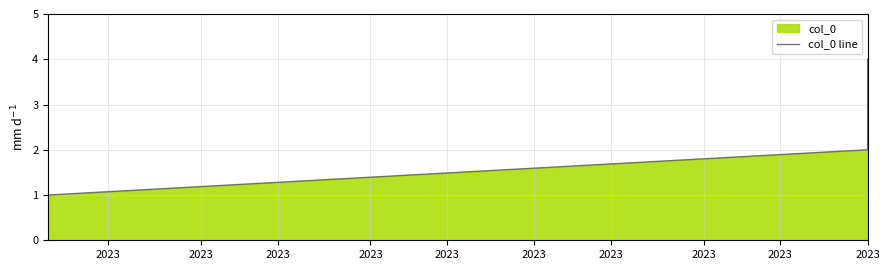

What is the change in value from 2023 to 2023?

+1